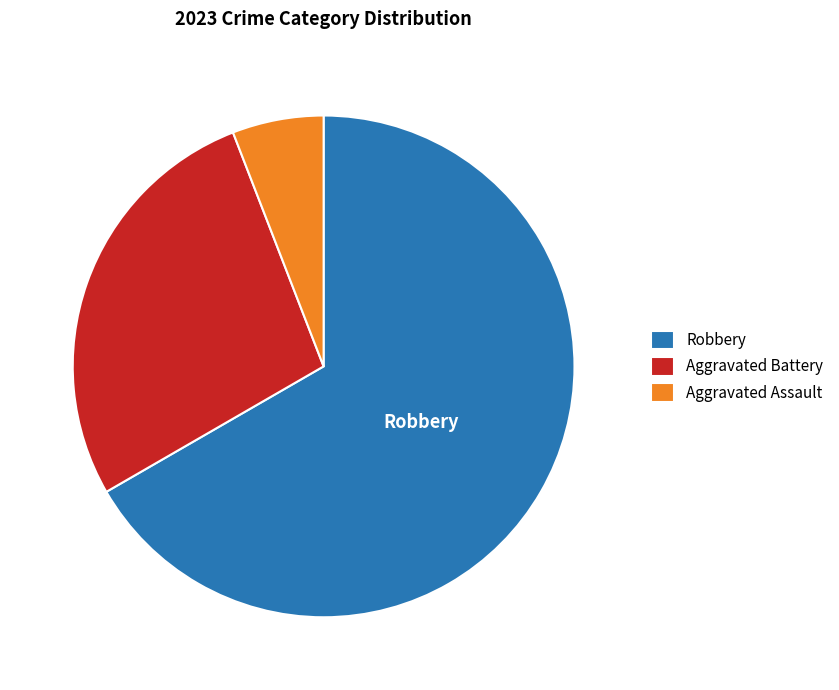

Is there any slice that represents more than half of the pie?

Yes